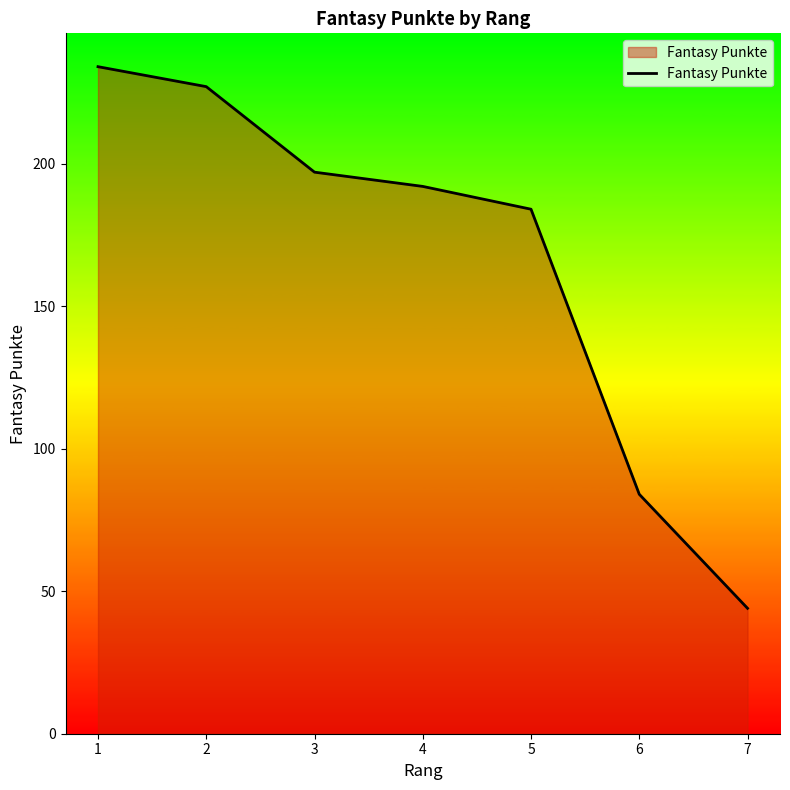

What is the ratio of the value at 7 to the value at 4?

0.2